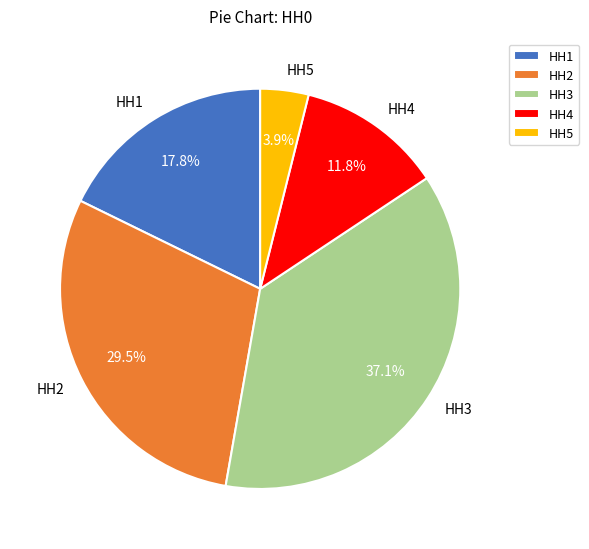

Is it true that HH1 is 18% of the pie?

True